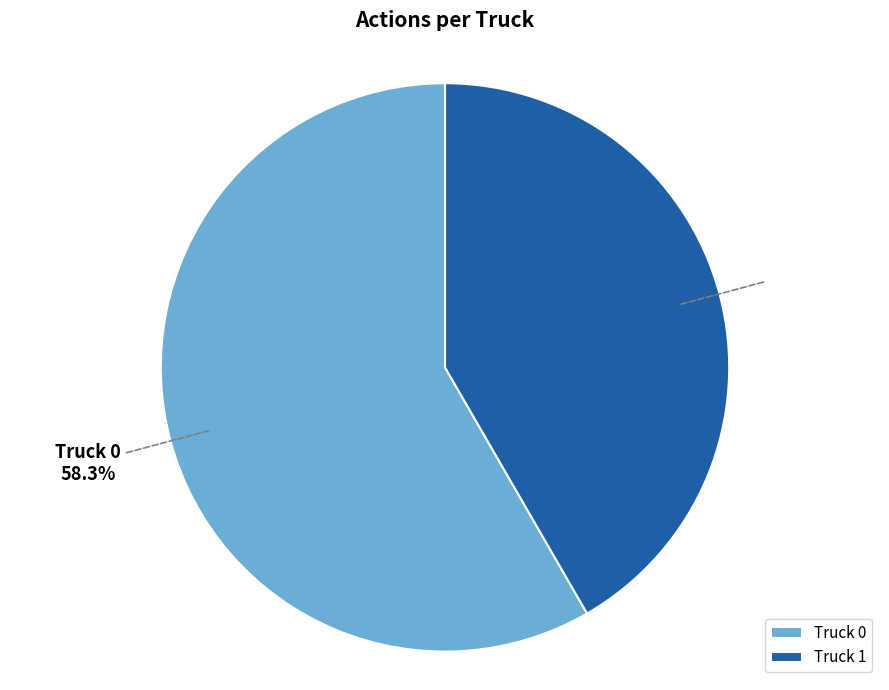

Approximately how many times larger is the value at Truck 1 compared to Truck 0?

0.7